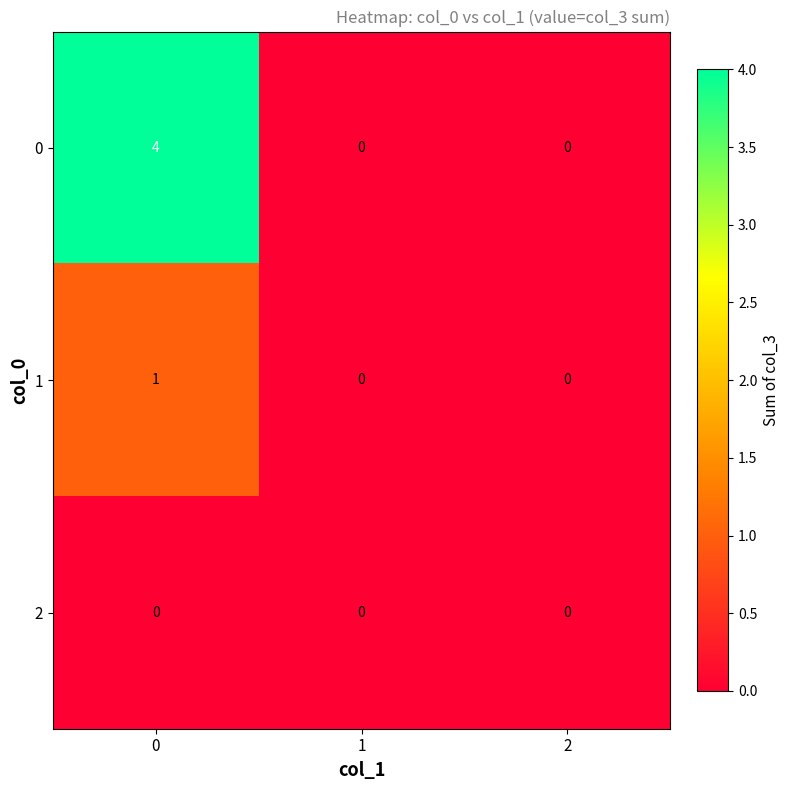

What is the maximum value shown in the chart?

4